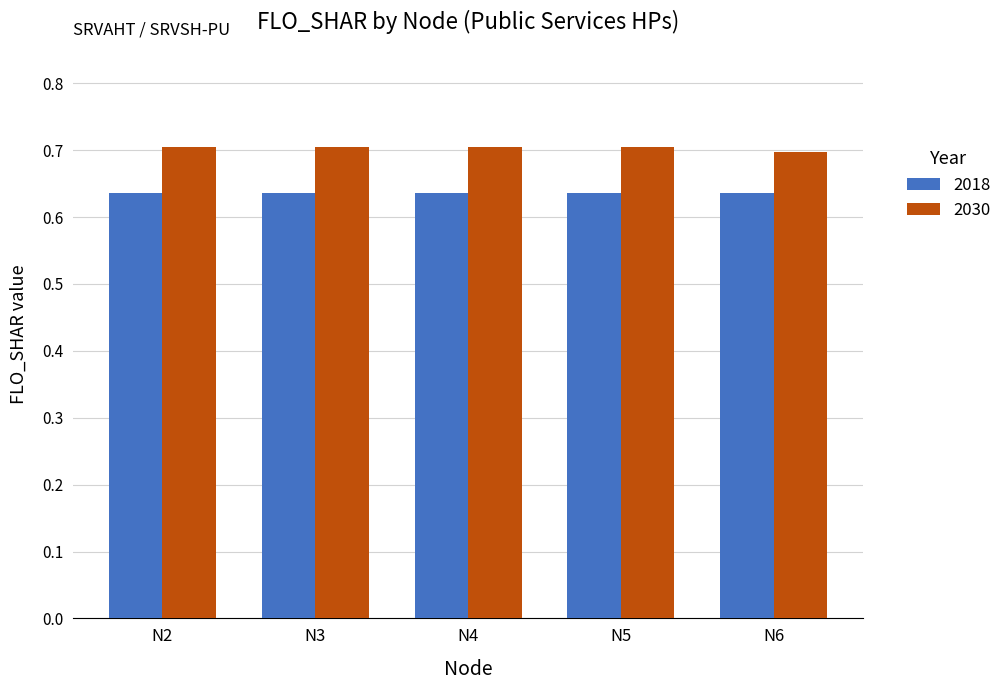

What is the lowest value of the 2030 series?

0.7